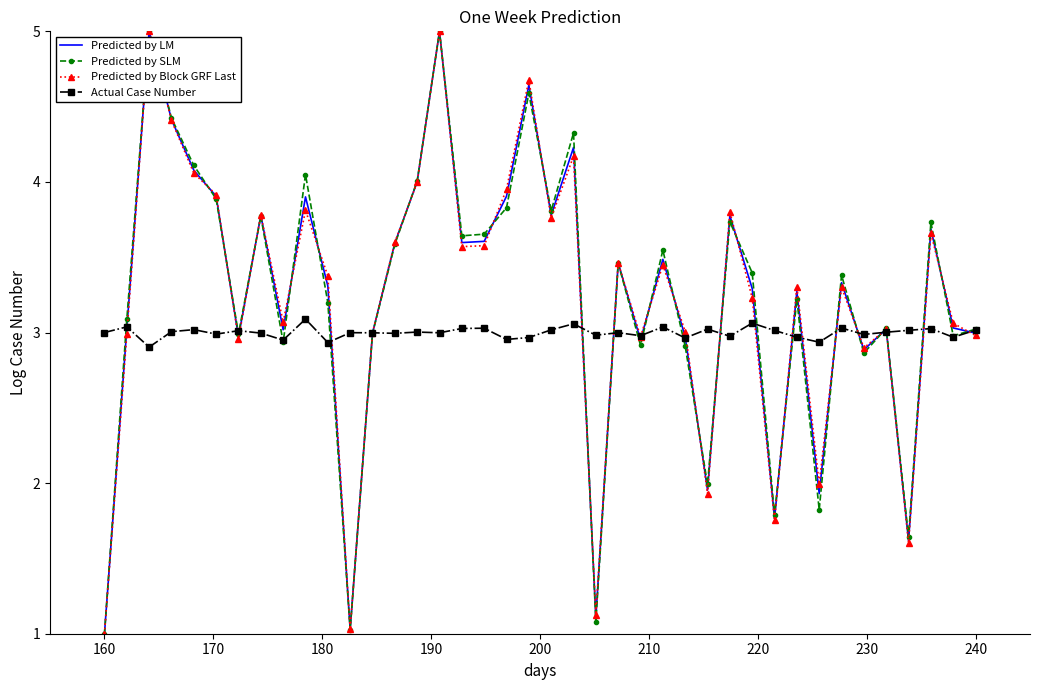

What is the highest value of the Predicted by Block GRF Last series?

5.0